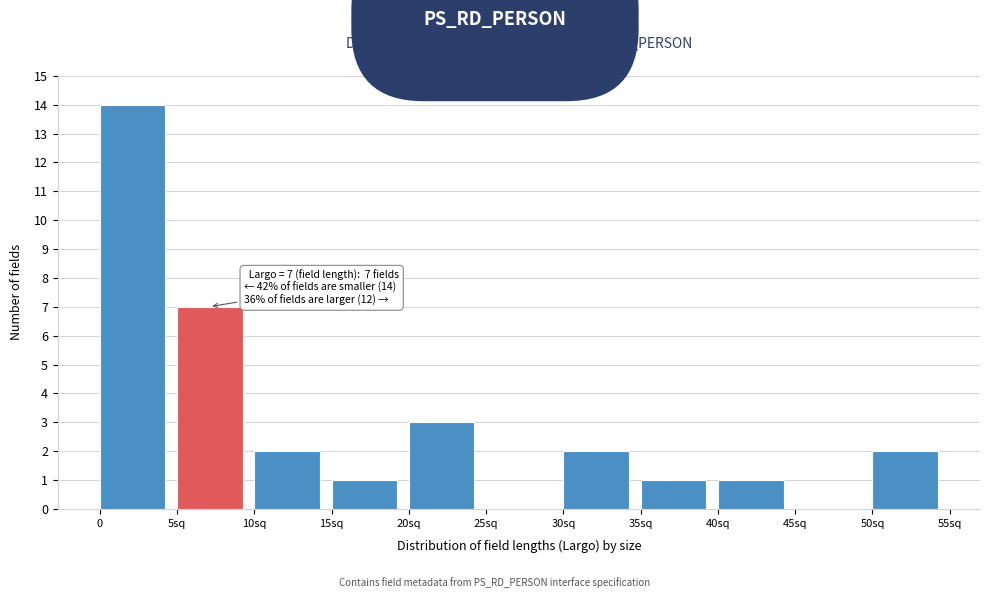

Reading left to right, transcribe all the data shown in this chart.

0=14	5sq=7	10sq=2	15sq=1	20sq=3	25sq=0	30sq=2	35sq=1	40sq=1	45sq=0	50sq=2